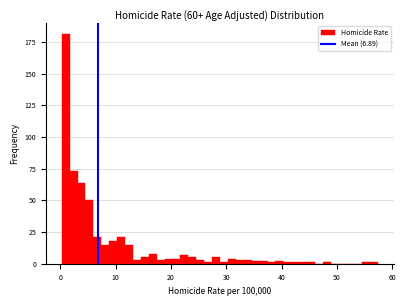

Around what value on the x-axis is the tallest bar? Give the approximate position of its centre, as read against the axis.

1